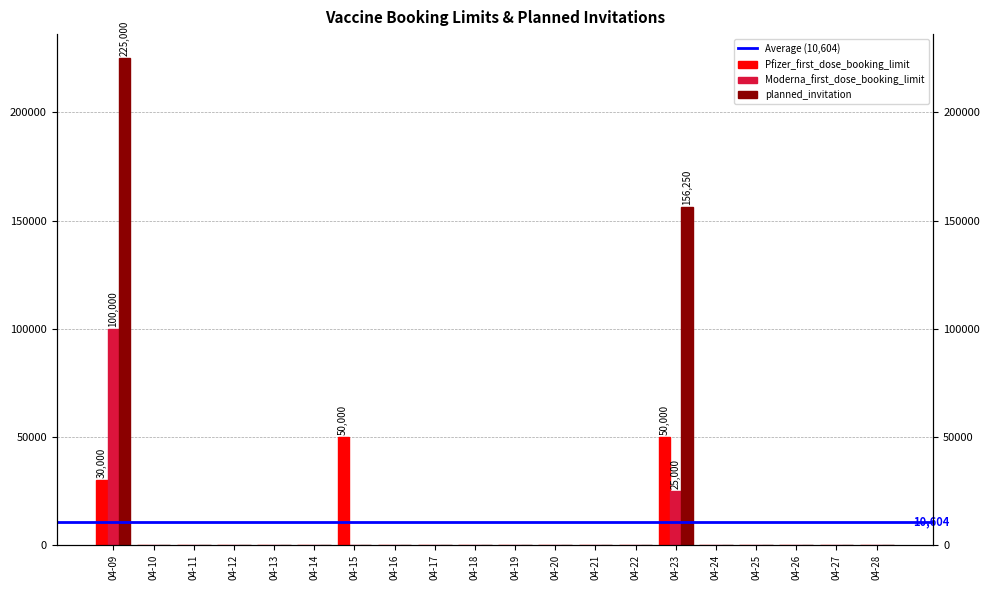

Reading left to right, extract all data points from this chart.

Pfizer_first_dose_booking_limit: 04-09=30000	04-10=0	04-11=0	04-12=0	04-13=0	04-14=0	04-15=50000	04-16=0	04-17=0	04-18=0	04-19=0	04-20=0	04-21=0	04-22=0	04-23=50000	04-24=0	04-25=0	04-26=0	04-27=0	04-28=0
Moderna_first_dose_booking_limit: 04-09=100000	04-10=0	04-11=0	04-12=0	04-13=0	04-14=0	04-15=0	04-16=0	04-17=0	04-18=0	04-19=0	04-20=0	04-21=0	04-22=0	04-23=25000	04-24=0	04-25=0	04-26=0	04-27=0	04-28=0
planned_invitation: 04-09=225000	04-10=0	04-11=0	04-12=0	04-13=0	04-14=0	04-15=0	04-16=0	04-17=0	04-18=0	04-19=0	04-20=0	04-21=0	04-22=0	04-23=156250	04-24=0	04-25=0	04-26=0	04-27=0	04-28=0